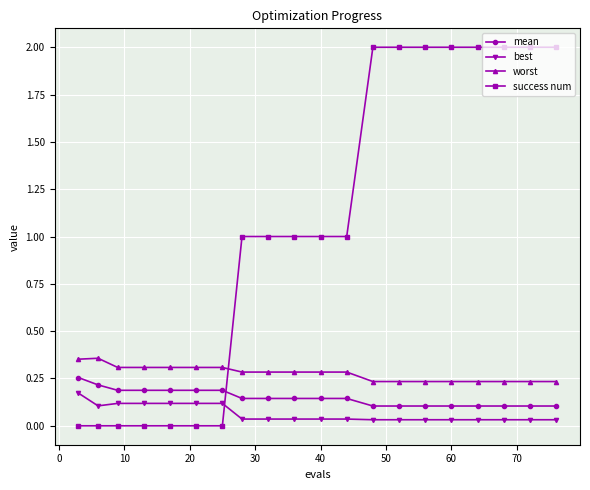

What is the maximum value for success num?

2.0